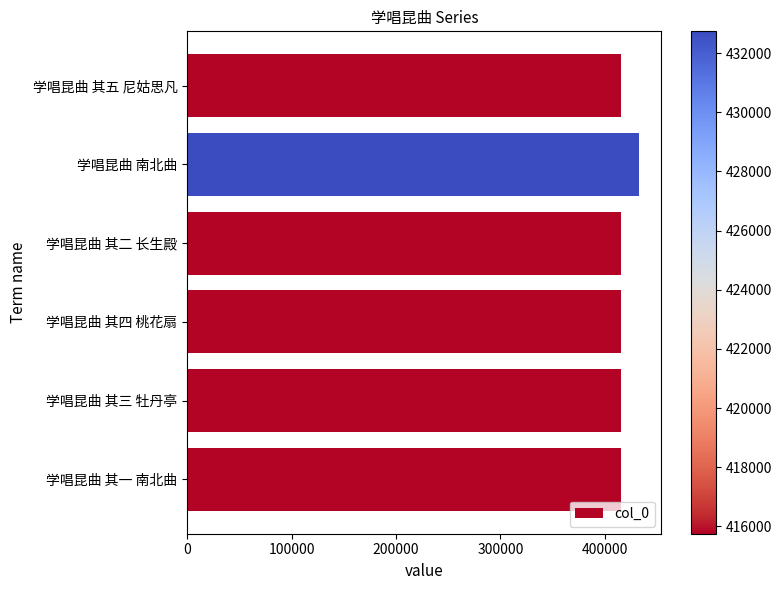

What is the change in value from 学唱昆曲 南北曲 to 学唱昆曲 其一 南北曲?

-16992